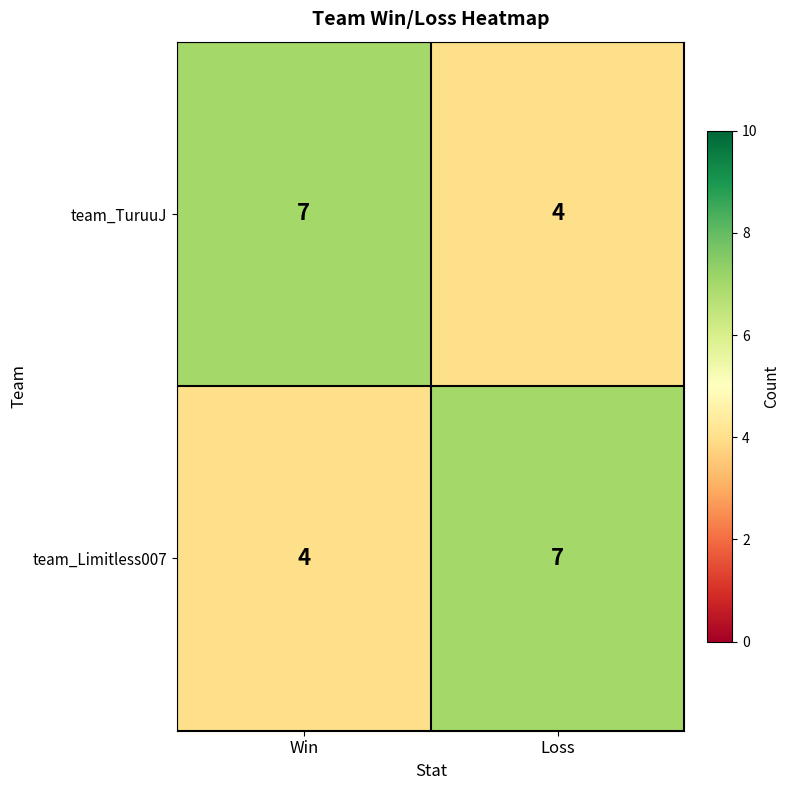

What is the spread (max minus min) of values at Win?

3